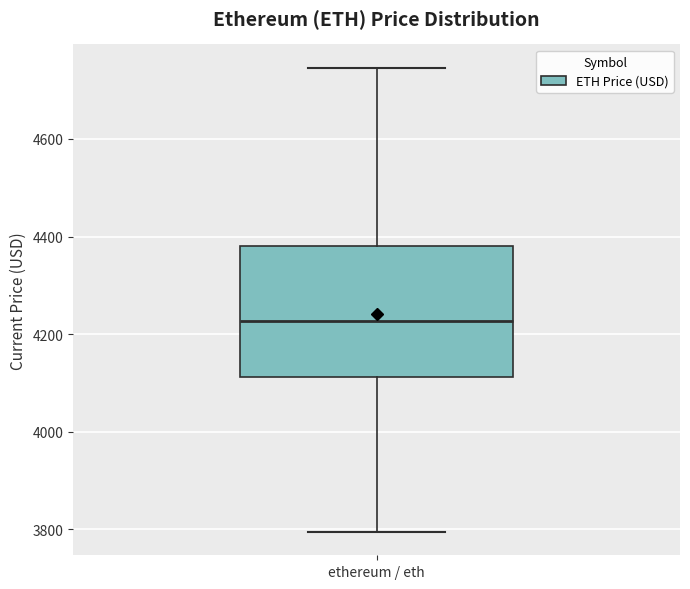

Where does the median line of the box for ethereum / eth sit on the y-axis? The values are not printed on the chart, so give them approximately, as read against the axis.

4220